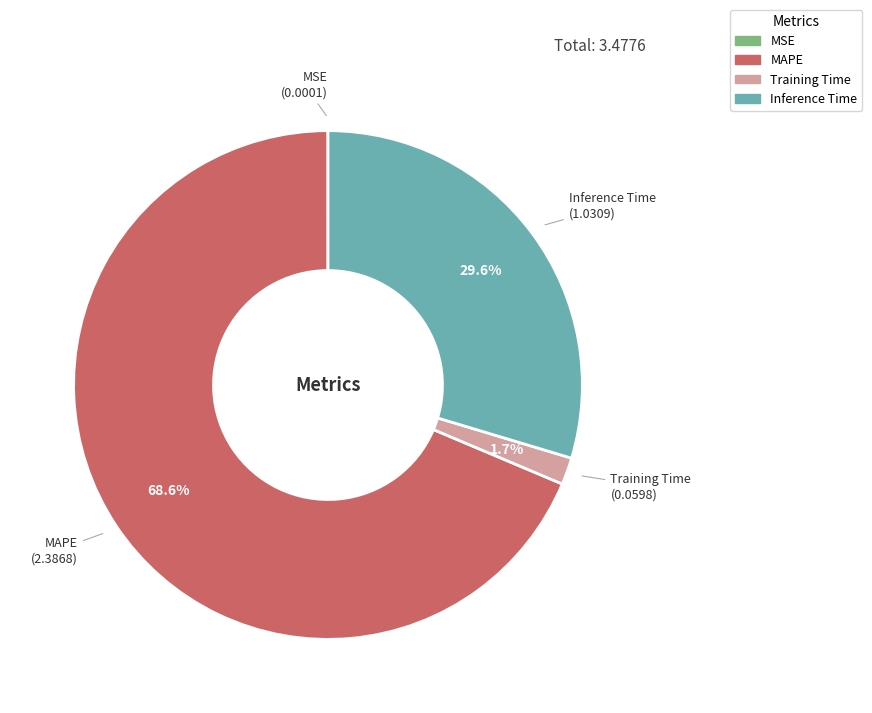

How much of the chart is everything except Inference Time?

70.4%